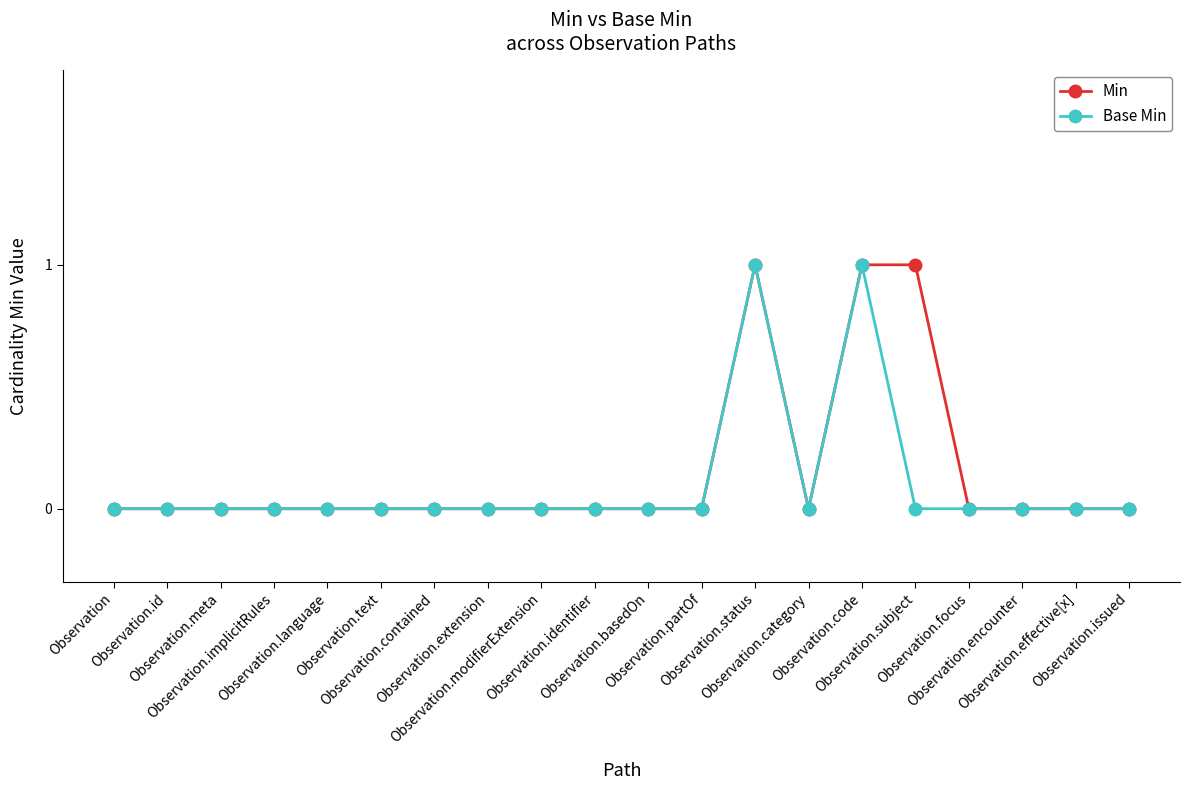

True or false: Min has more than 0 points higher than both neighbors.

True